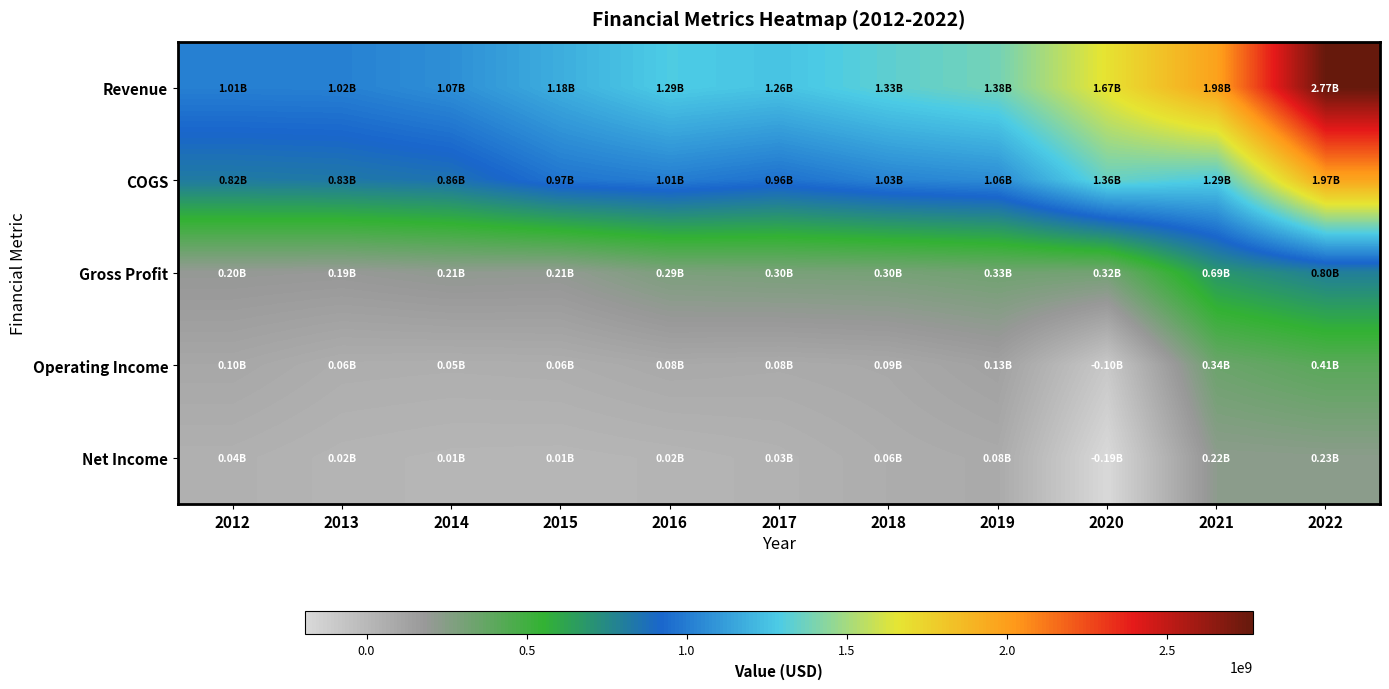

Which label corresponds to the smallest value in the chart?

2020